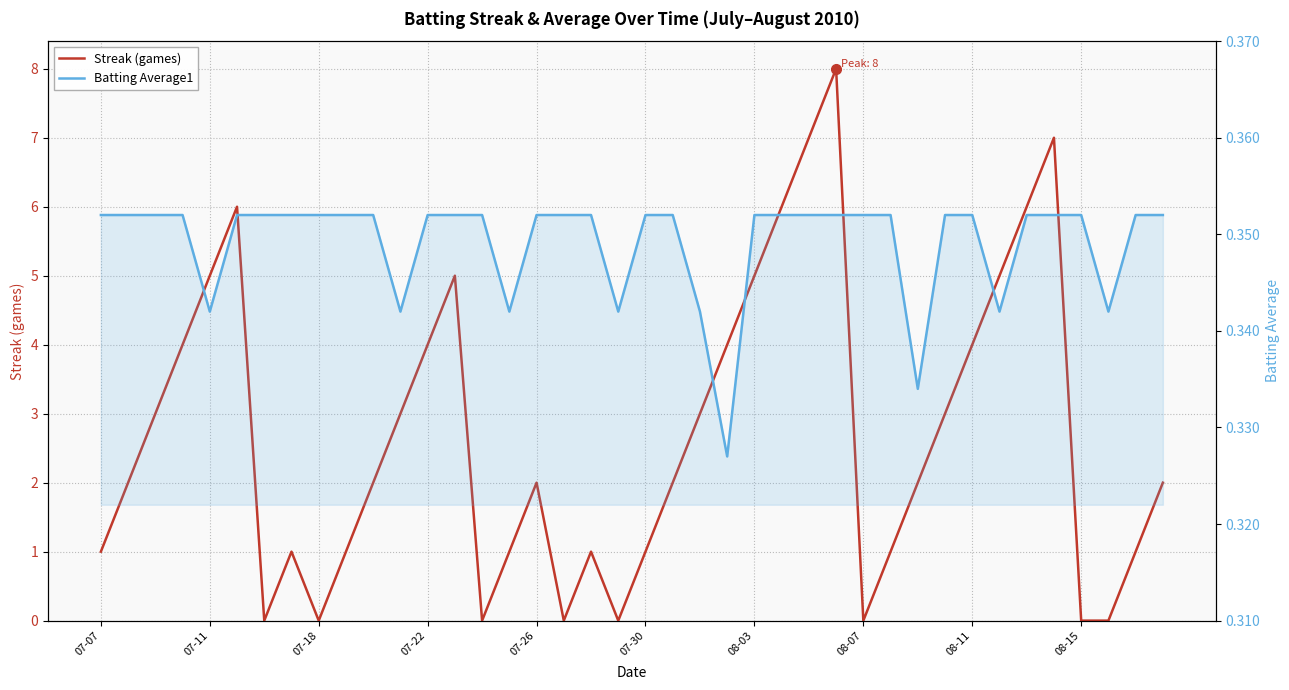

Count the Streak (games) values in the range 1 to 5.

26